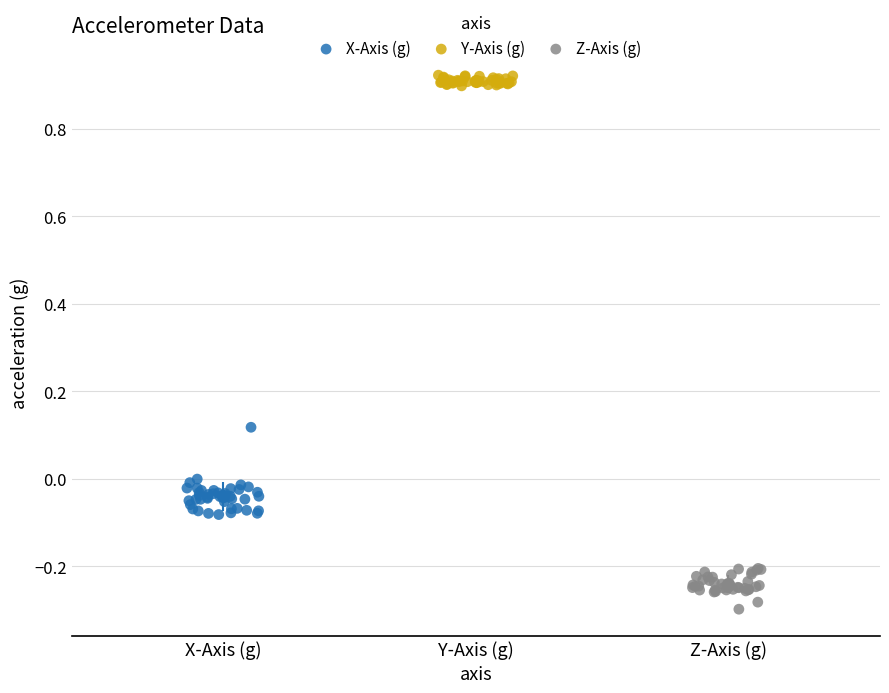

Which series reaches the maximum Y coordinate?

Y-Axis (g)